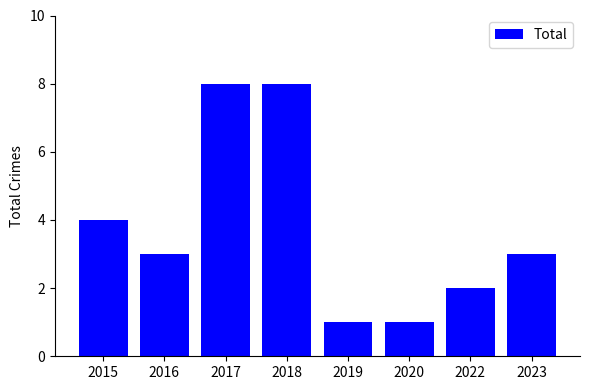

Are the bars horizontal?

No